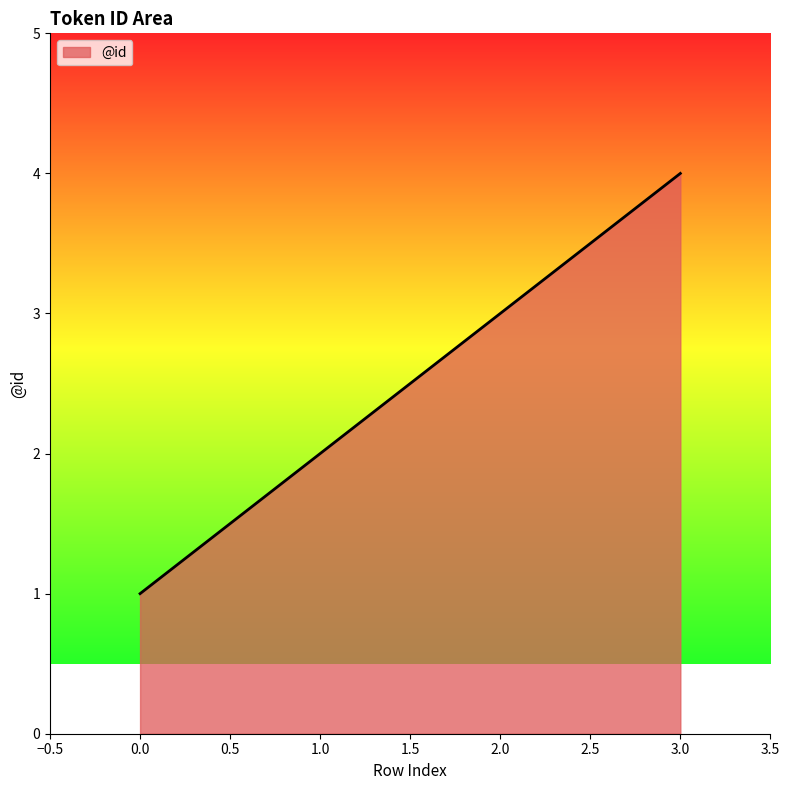

What is the change in value from 1.0 to 3.0?

+2